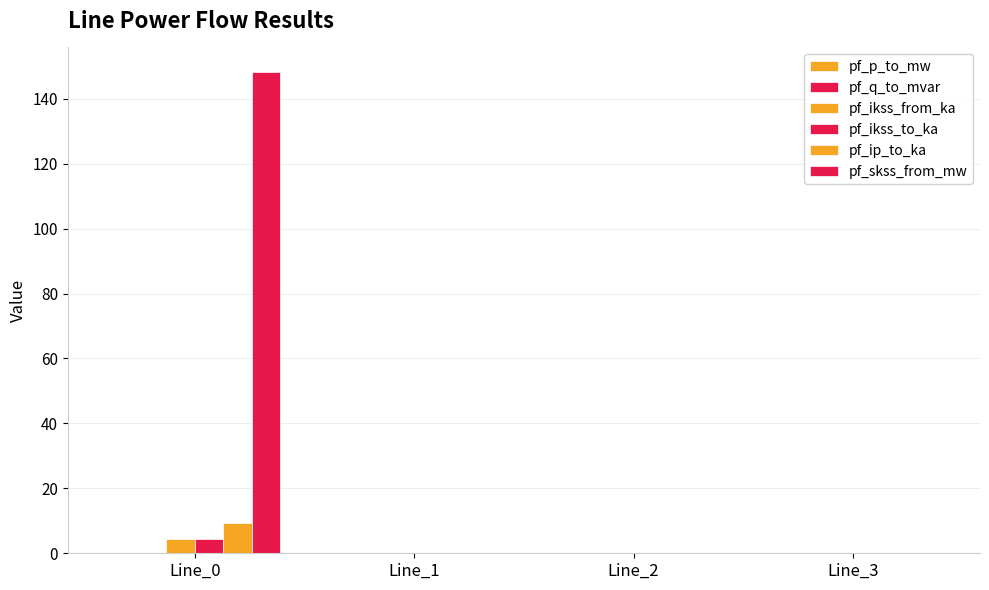

Between Line_0 and Line_2, which is larger?

Line_2